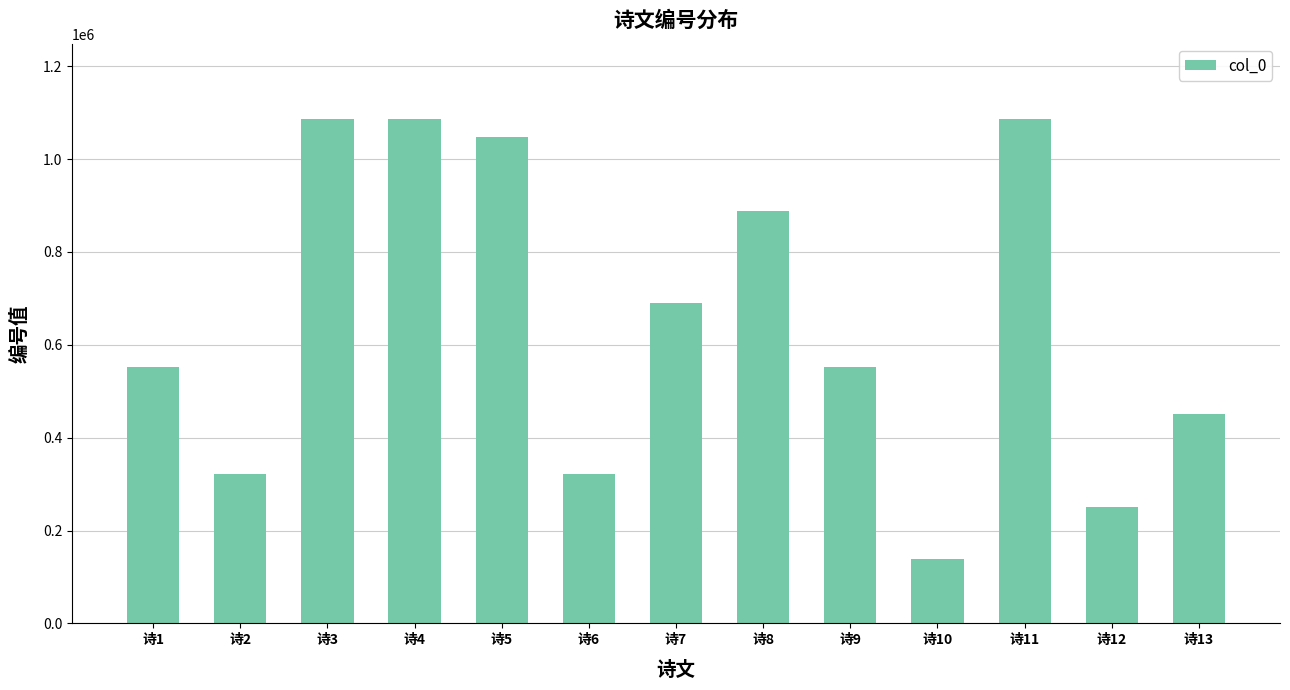

Count the number of categories in the chart.

13